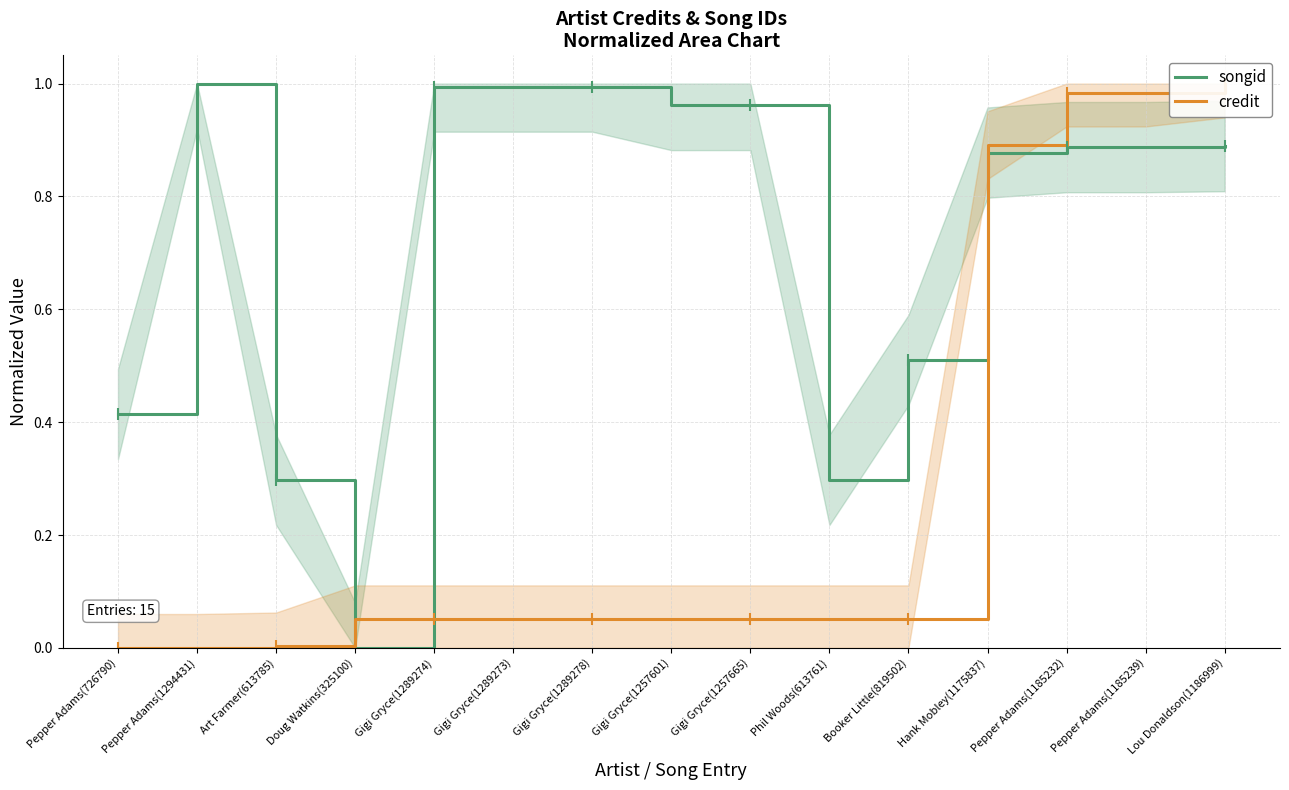

Is it true that credit equals 0.1 at Gigi Gryce(1257601)?

True